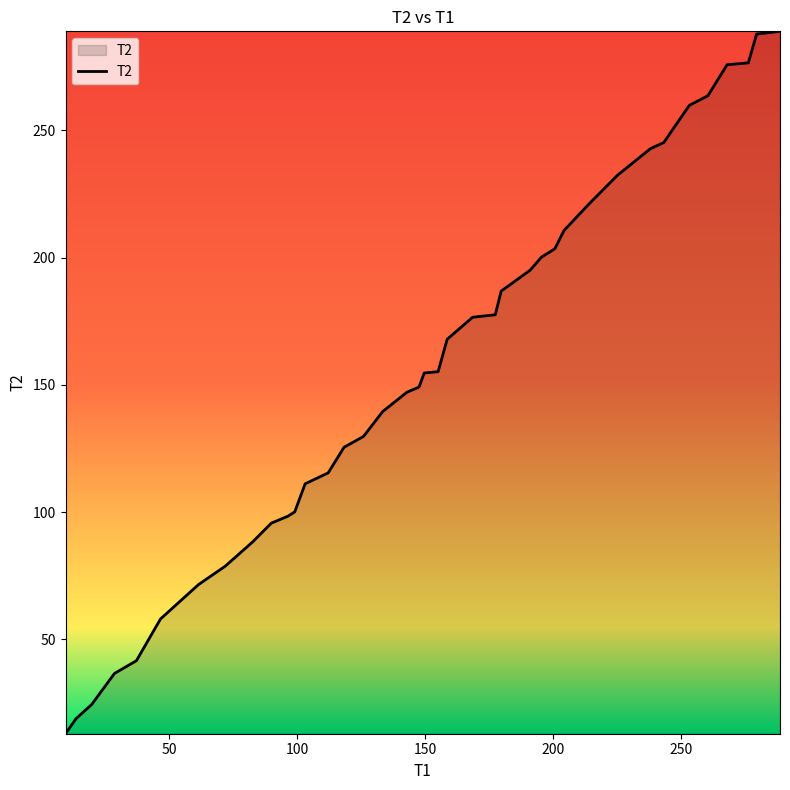

What is the maximum value shown in the chart?

288.9